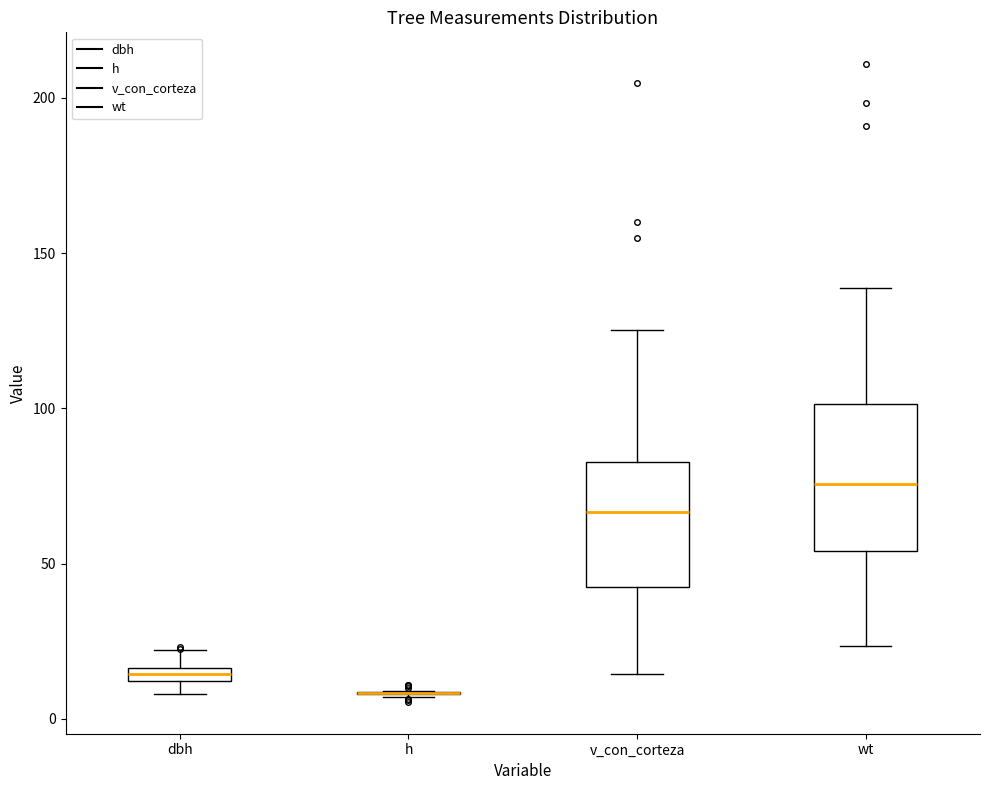

Where does the median line of the box for wt sit on the y-axis? The values are not printed on the chart, so give them approximately, as read against the axis.

75